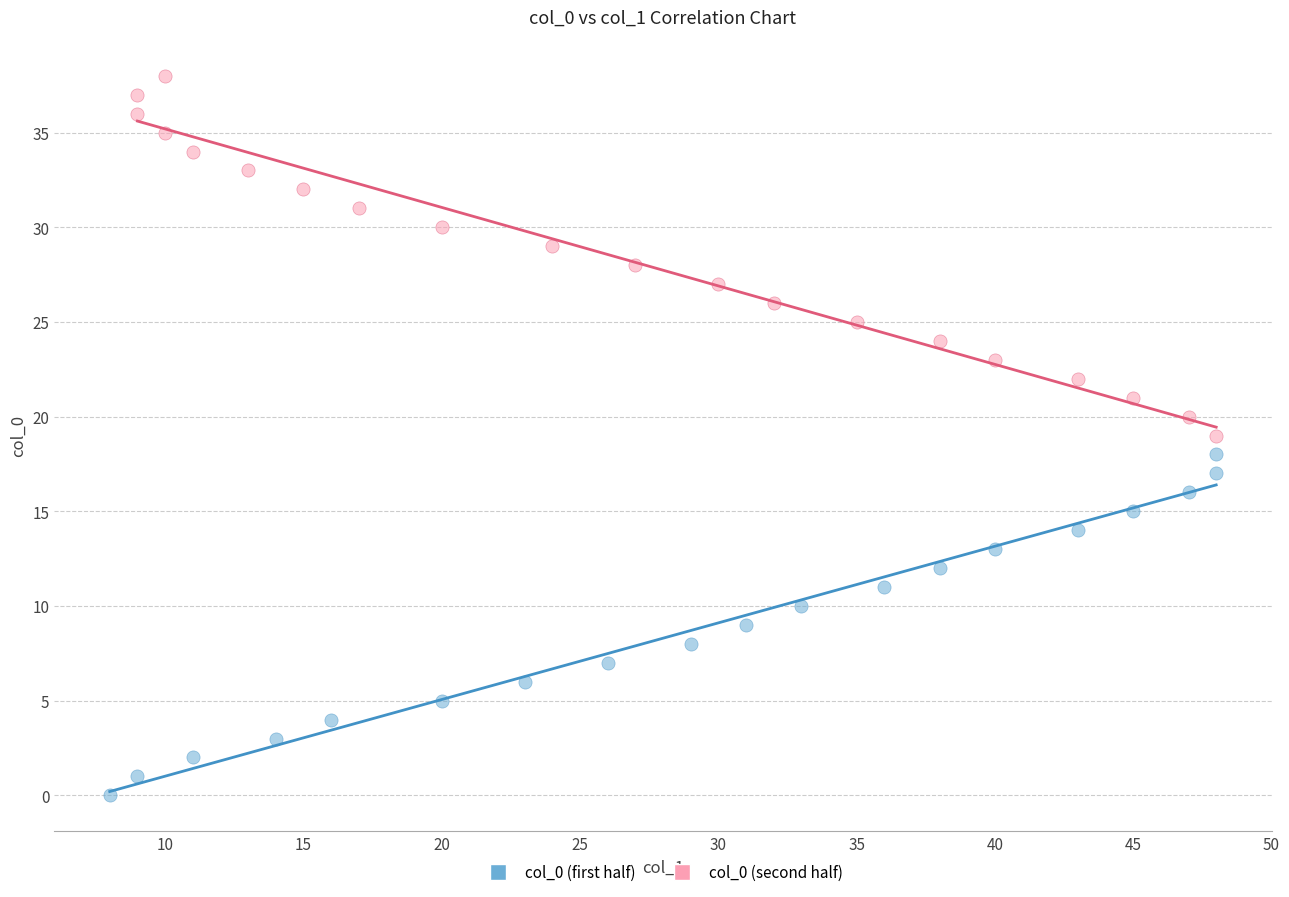

Which series reaches the minimum Y coordinate?

col_0 (first half)